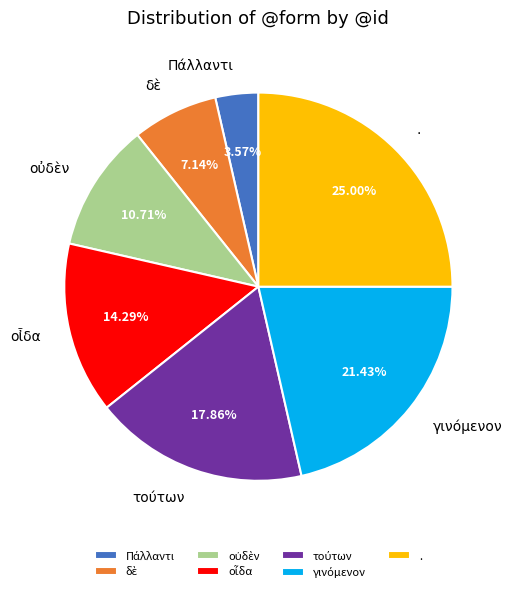

Is there any slice that represents more than half of the pie?

No